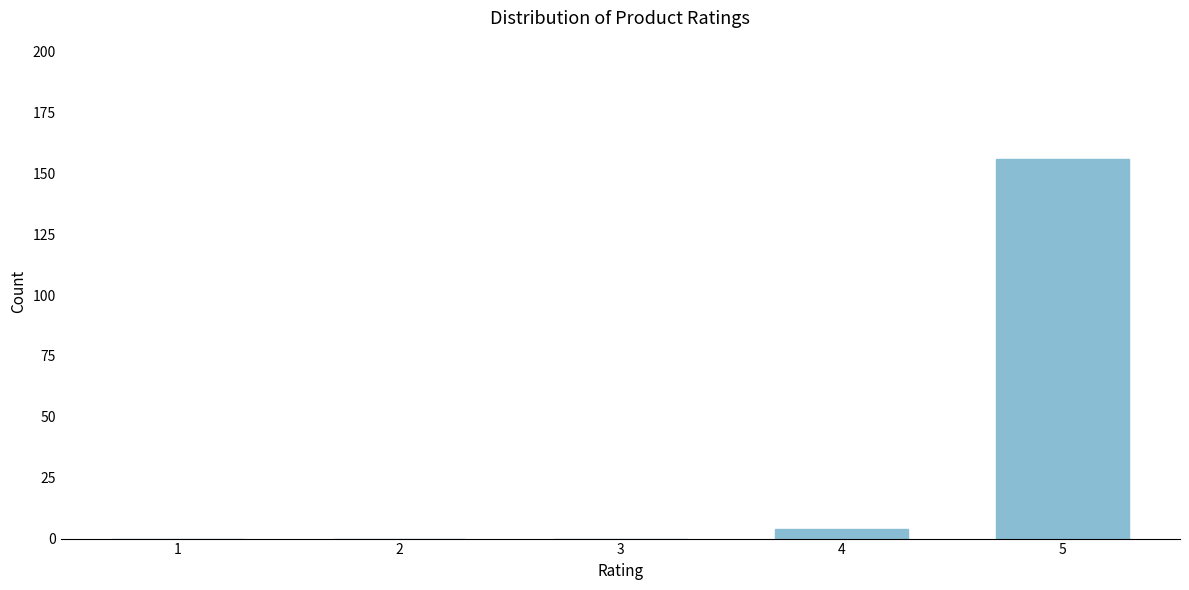

Reading right to left, list all the values displayed in this chart.

5=156	4=4	3=0	2=0	1=0